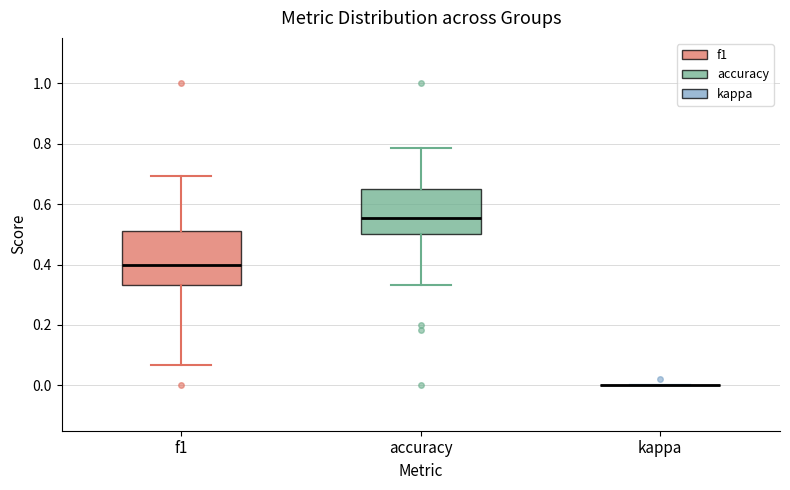

Where is the lower edge of the box for accuracy on the y-axis? The values are not printed on the chart, so give them approximately, as read against the axis.

0.50